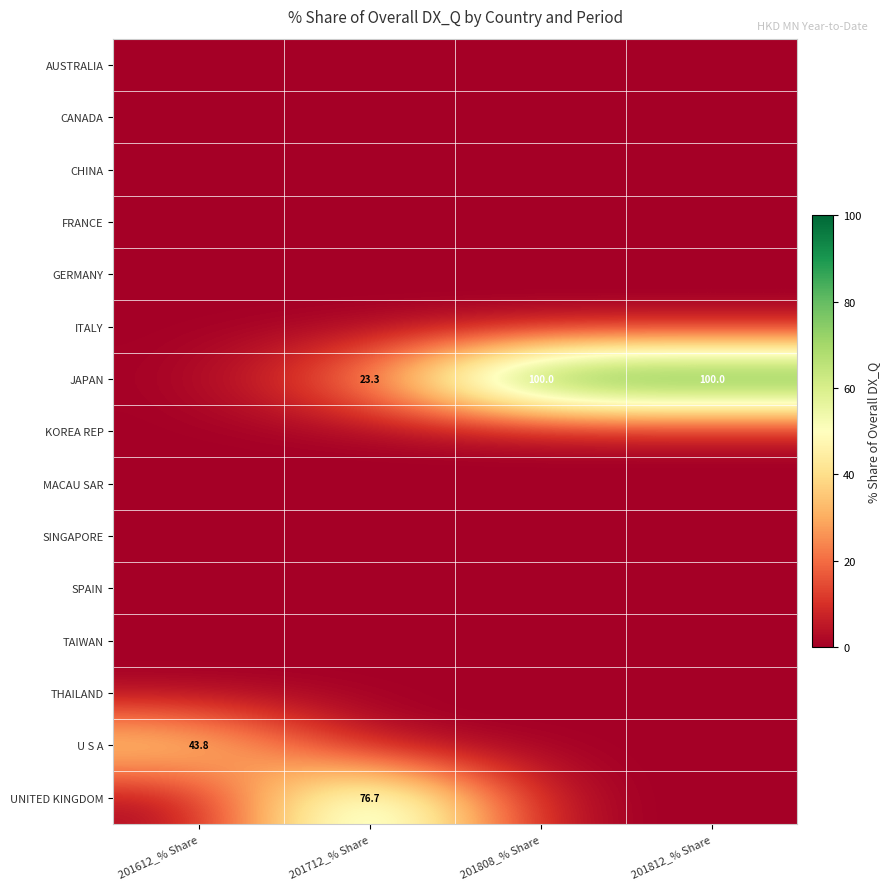

The JAPAN series shows 29.0 at 201812_% Share. True or false?

False